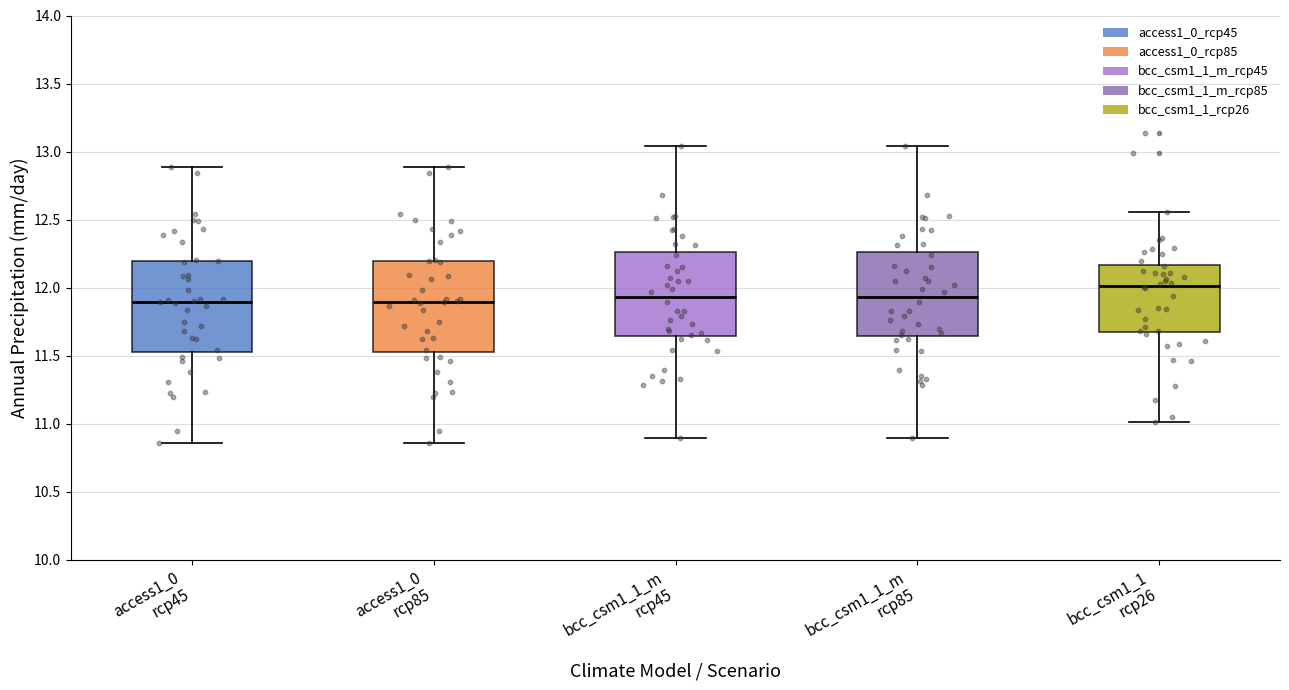

Where does the lower whisker of the box for bcc_csm1_1 rcp26 end on the y-axis? The values are not printed on the chart, so give them approximately, as read against the axis.

11.00